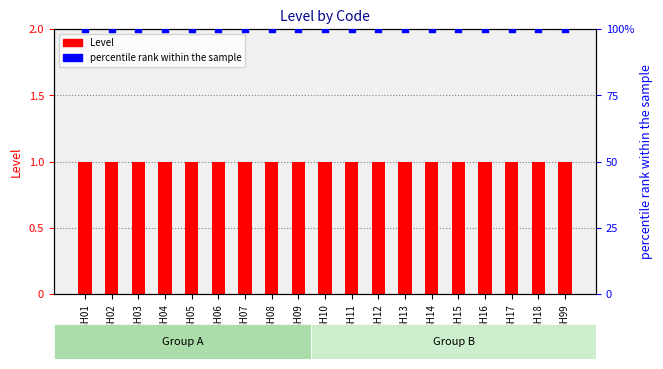

What are all the series names shown in the legend?

Level, percentile rank within the sample